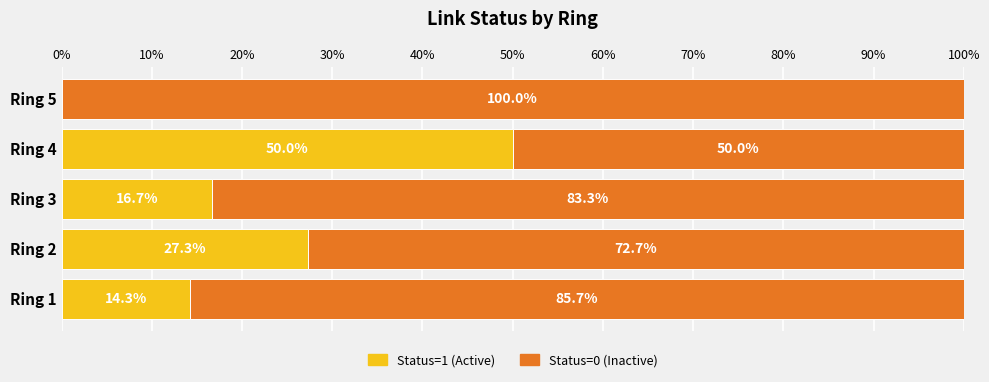

Which category has the highest value in the Status=1 (Active) series?

Ring 4